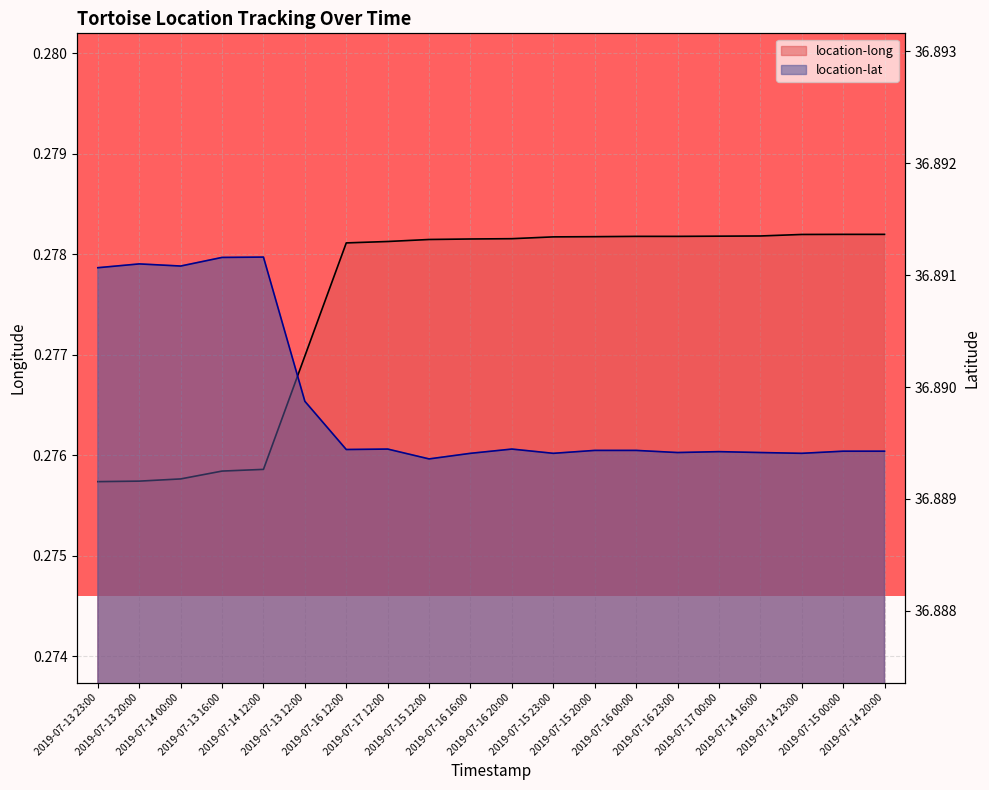

What is the total value across all series at 2019-07-15 23:00?

37.2